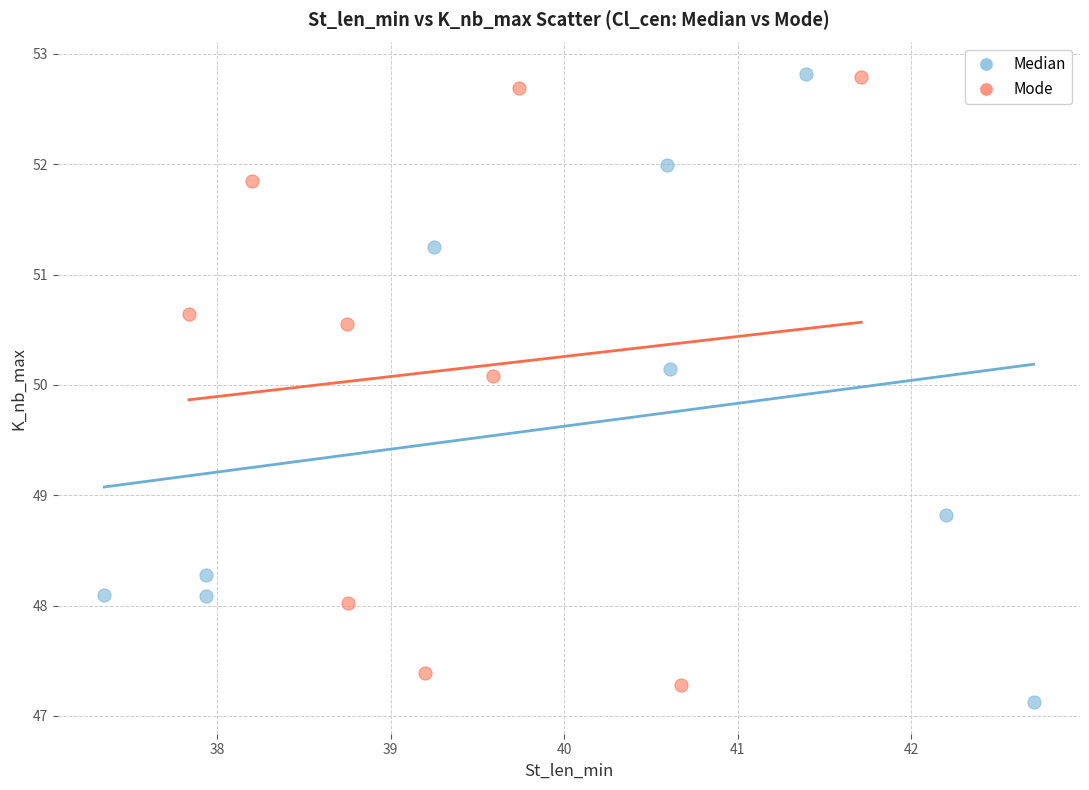

Which series has the largest Y range (max minus min)?

Median